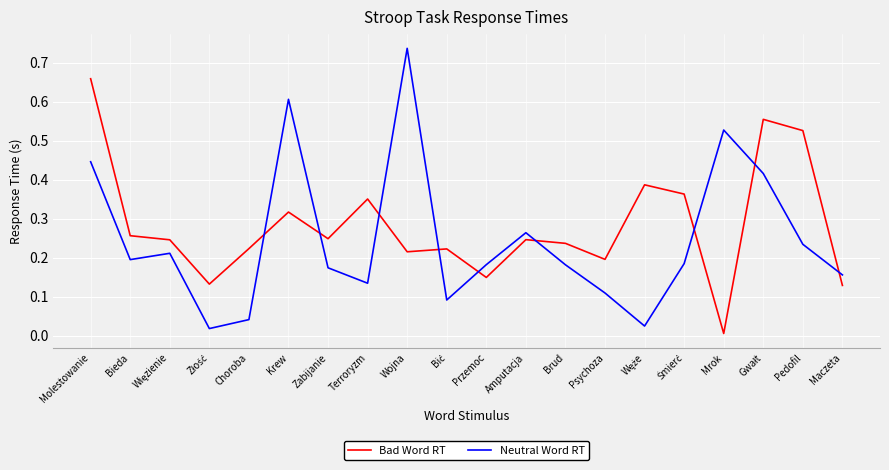

The Neutral Word RT series shows 0.3 at Brud. True or false?

False